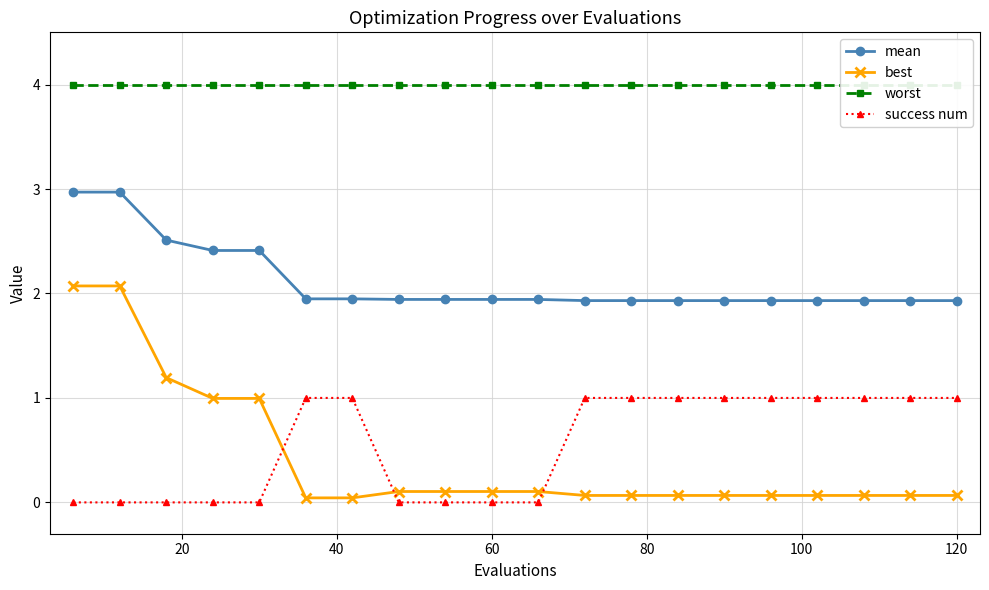

True or false: success num and mean cross at least once.

False